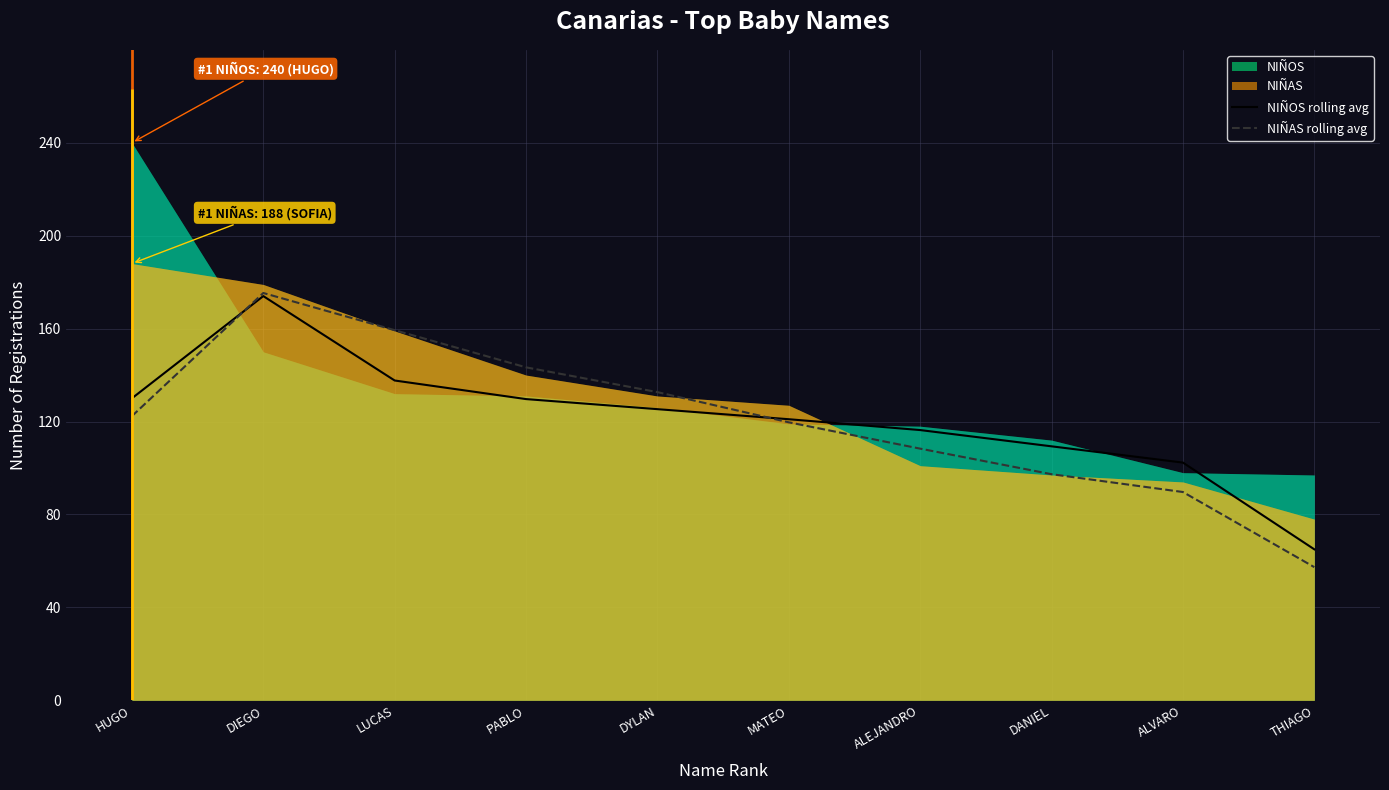

What is the minimum value for NIÑAS rolling avg?

57.3